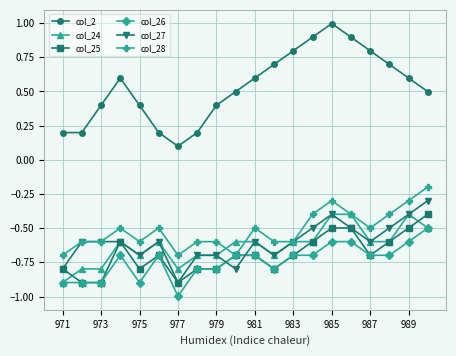

Does the chart have visible grid lines?

Yes